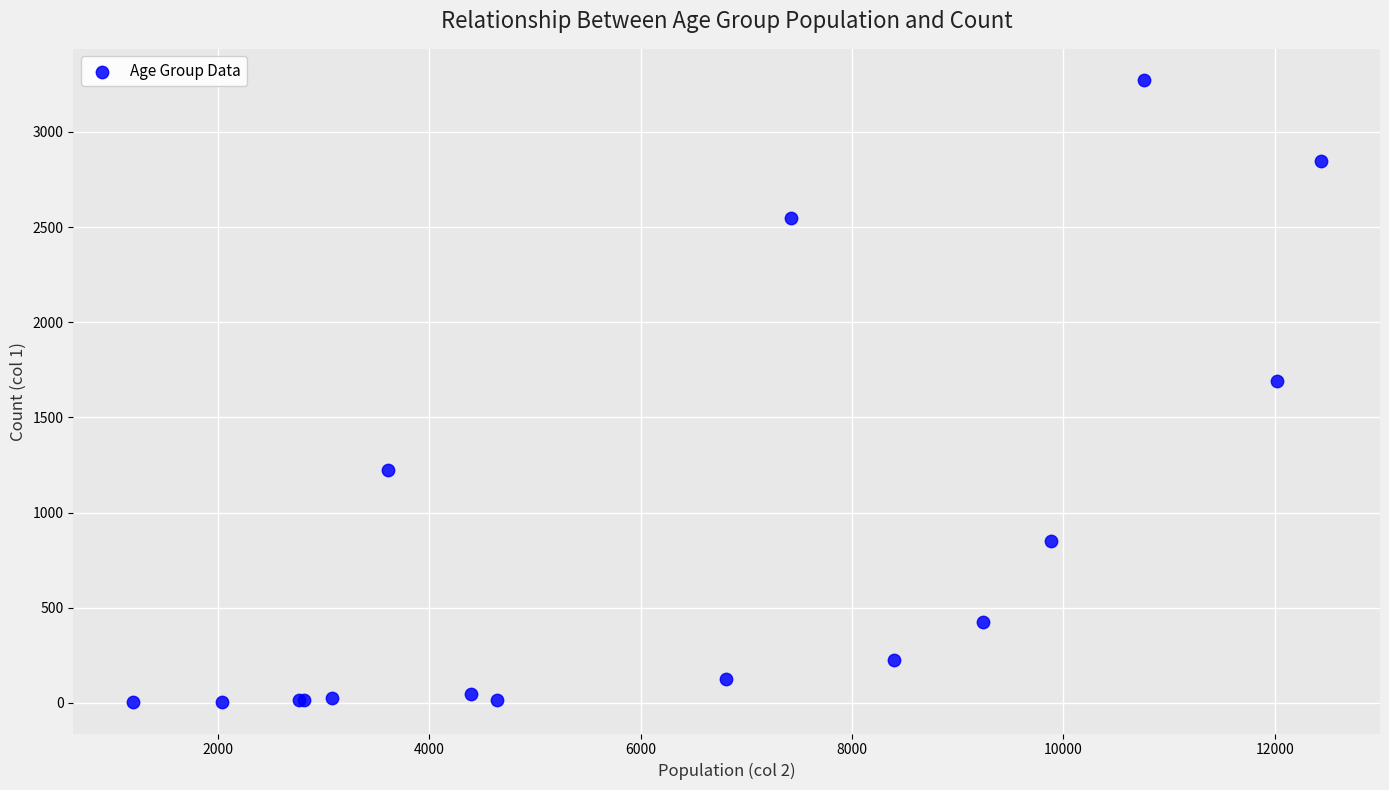

What Y value in the scatter plot is closest to 1638?

1690